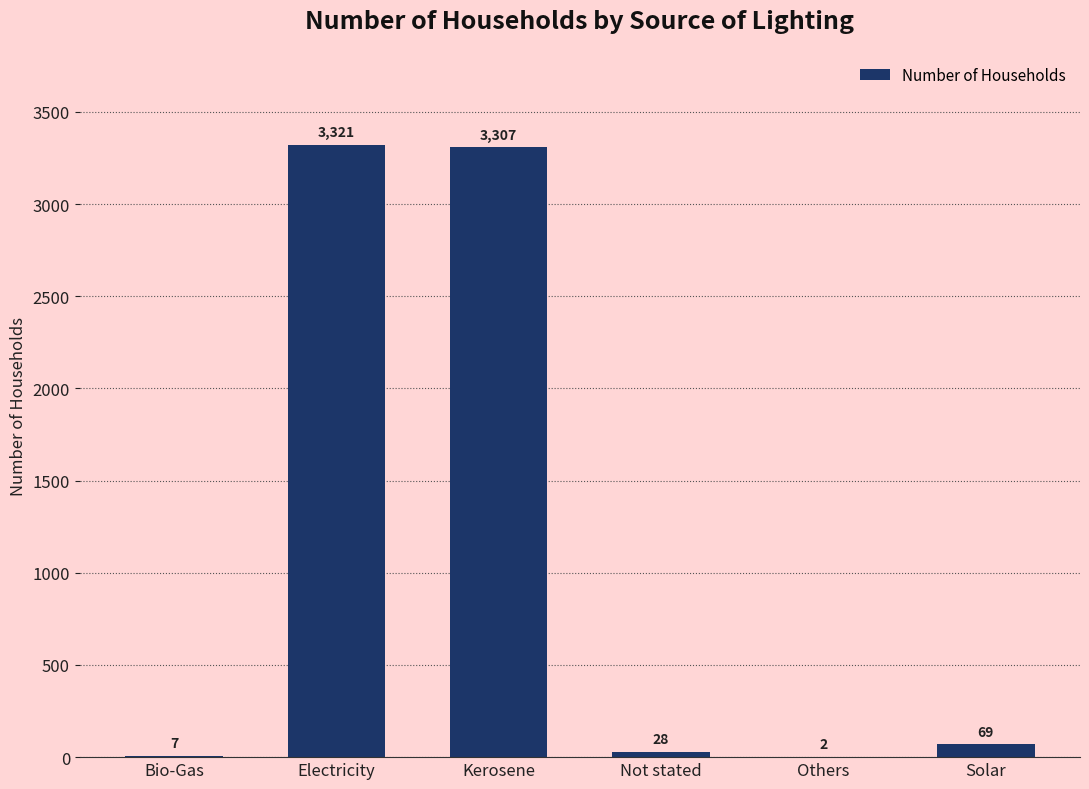

Where is the data nearest to the value 1661?

Solar